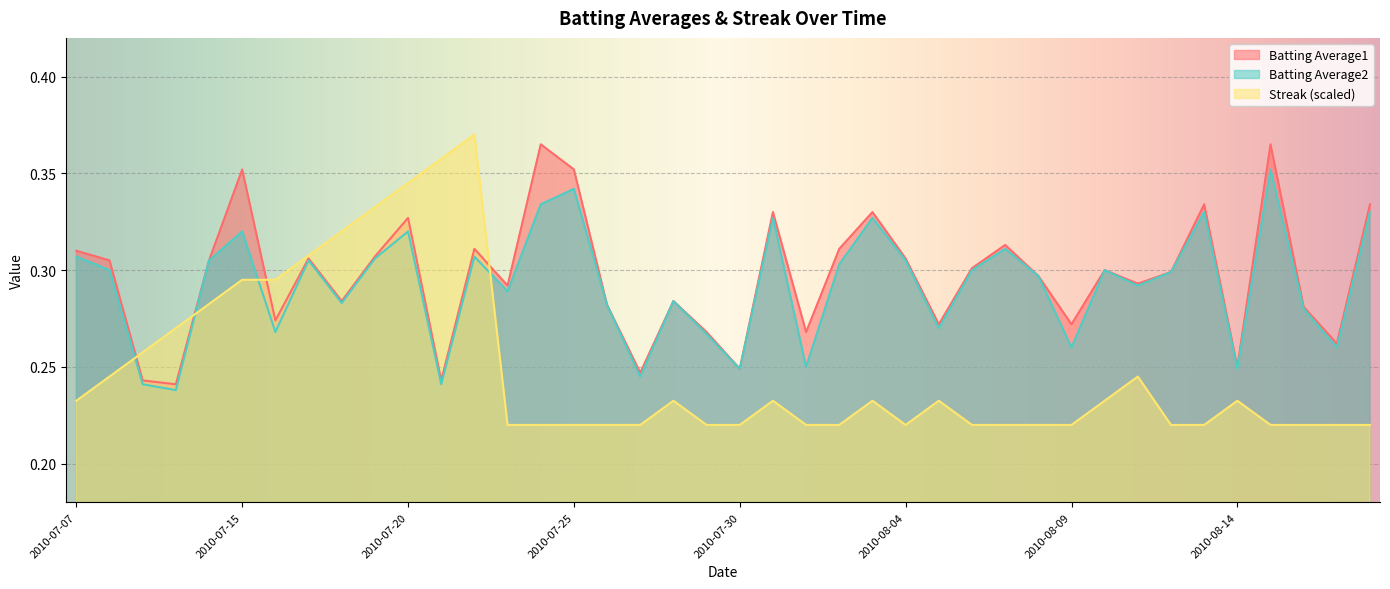

What is the difference between the highest and lowest values at 2010-07-22?

0.1